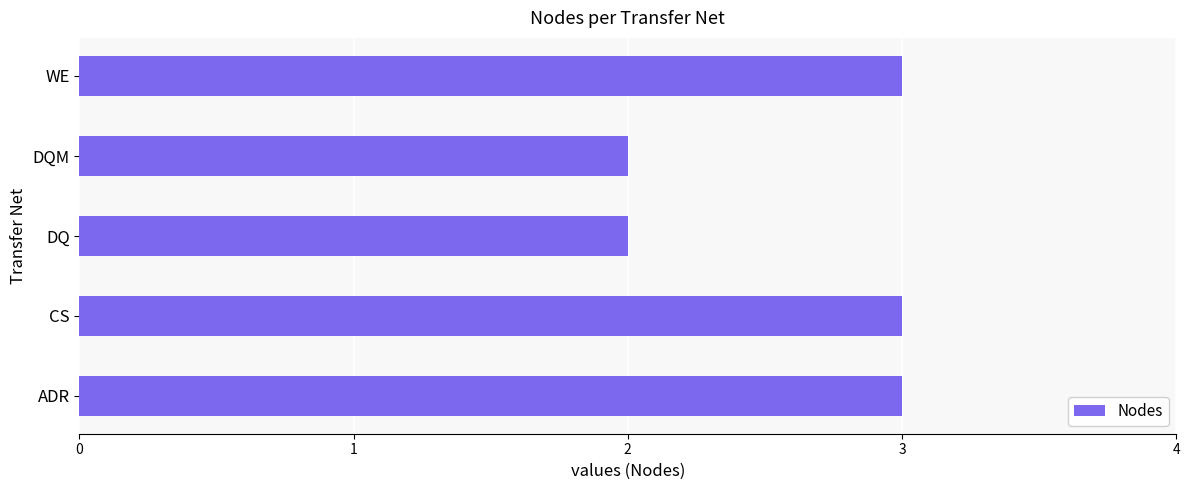

Reading bottom to top, extract all data points from this chart.

ADR=3	CS=3	DQ=2	DQM=2	WE=3